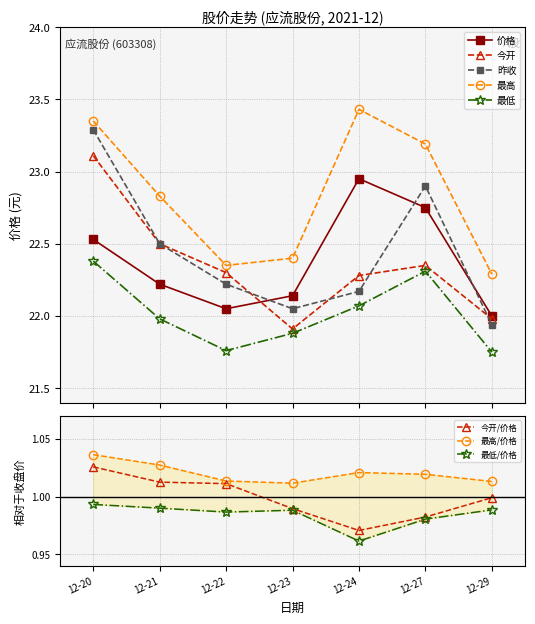

How many interior local valleys does the 最低 series have?

1